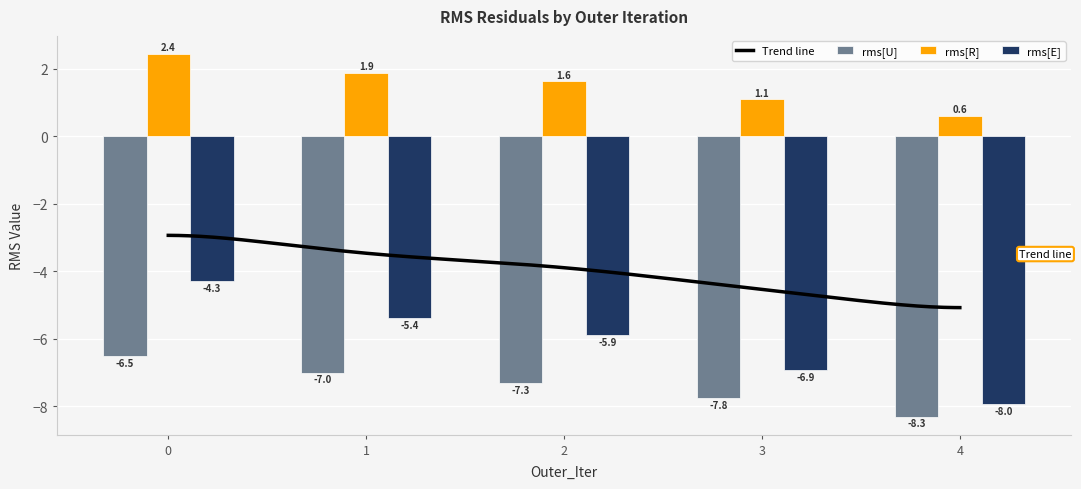

Is it true that rms[R] equals 2.4 at 0?

True